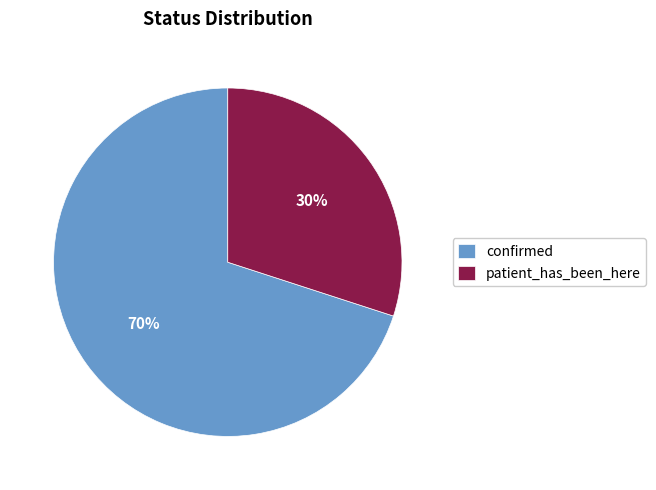

How many segments does this pie chart have?

2